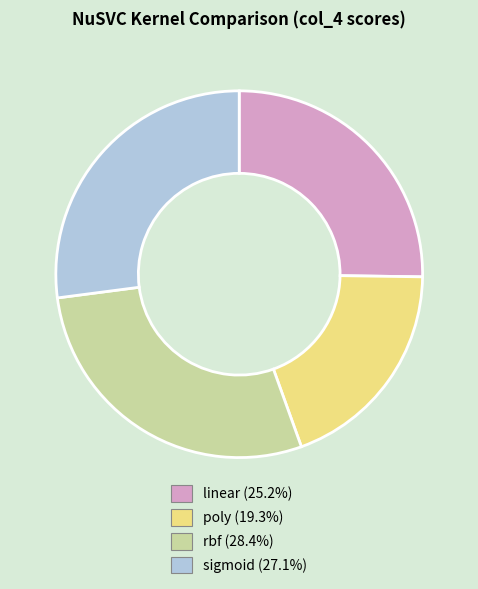

Is the sum of linear and poly greater than half?

No